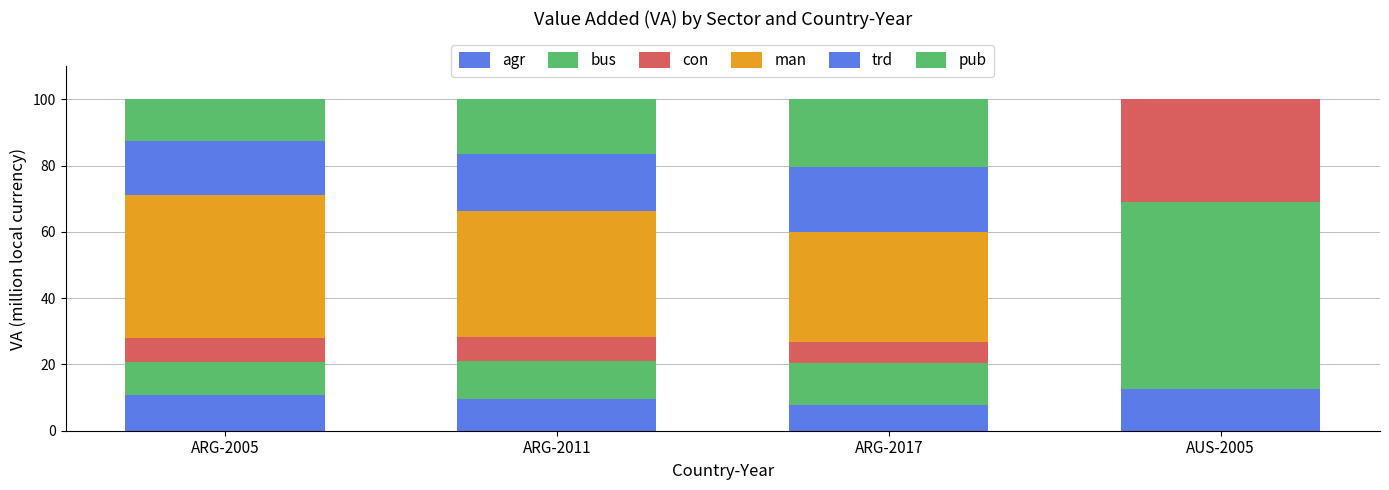

Count the number of categories in the chart.

4